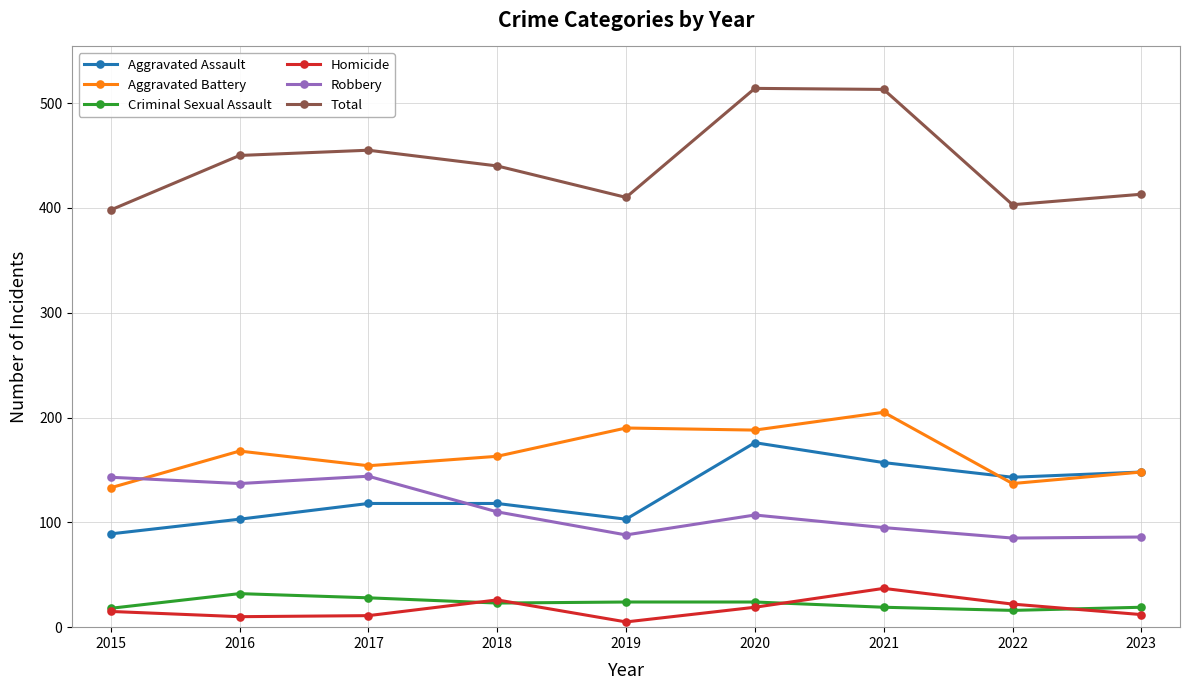

True or false: Robbery has more than 0 points higher than both neighbors.

True